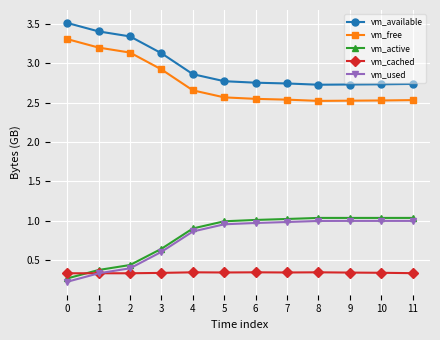

Is this an area chart (filled region under the line)?

No